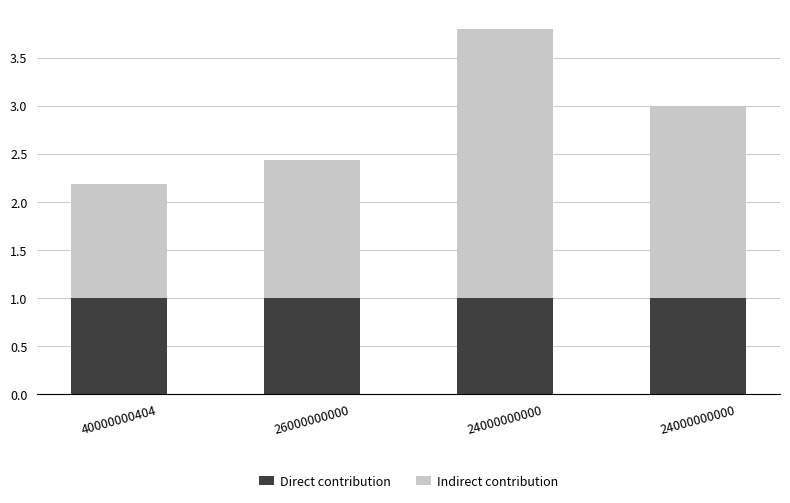

At which category is the sum across all series the highest?

24000000000